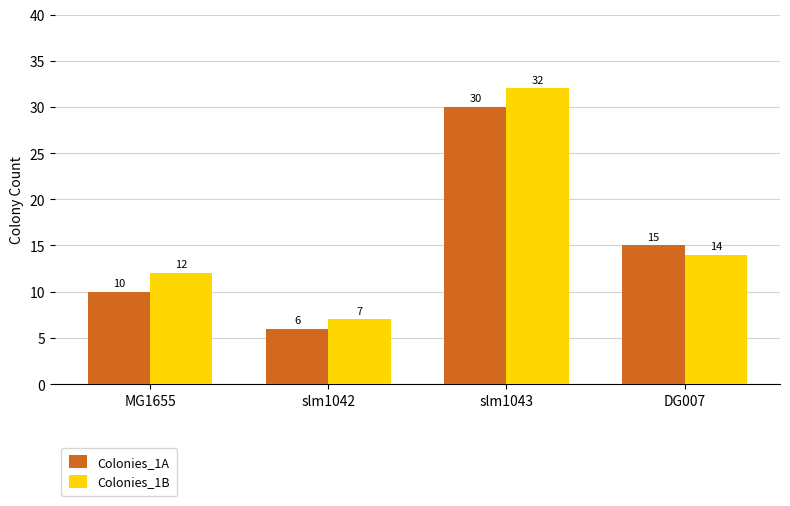

Which series has the largest total across all categories?

Colonies_1B